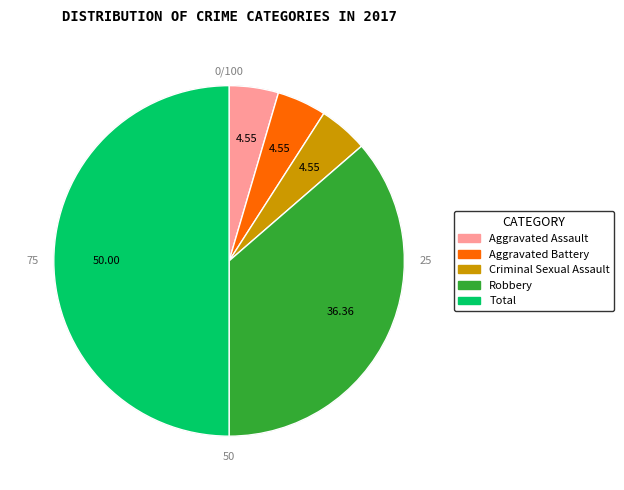

To the nearest percent, what percentage of the pie is Criminal Sexual Assault?

5%